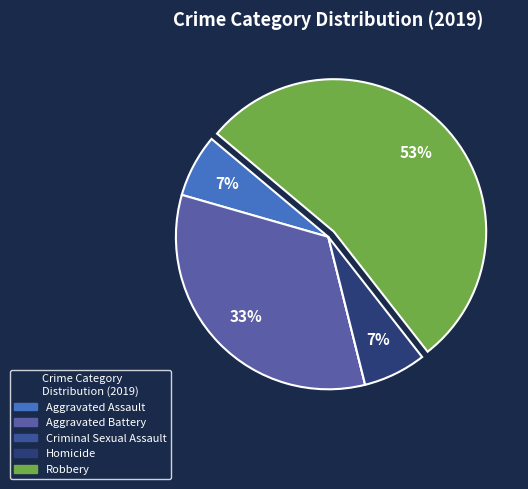

Is Aggravated Assault the majority of the pie?

No